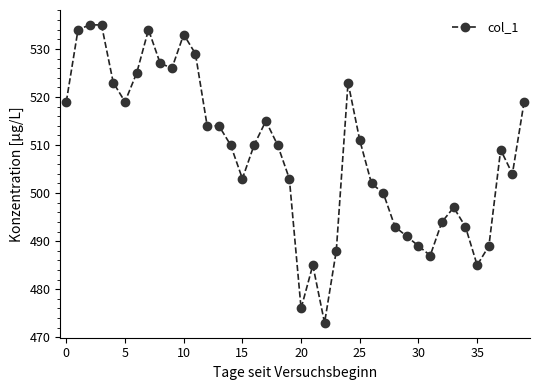

True or false: the data has more than 2 interior local peaks.

True